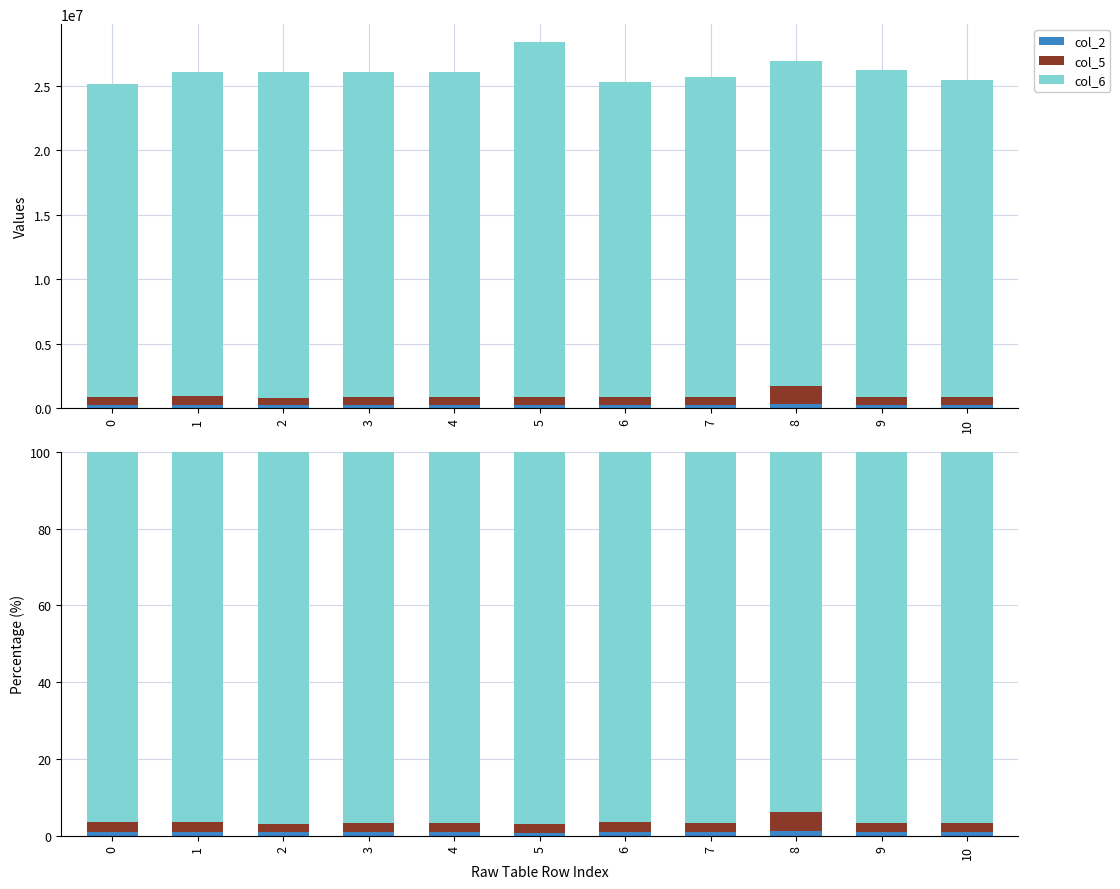

The col_6 series shows 96.6 at 3. True or false?

True